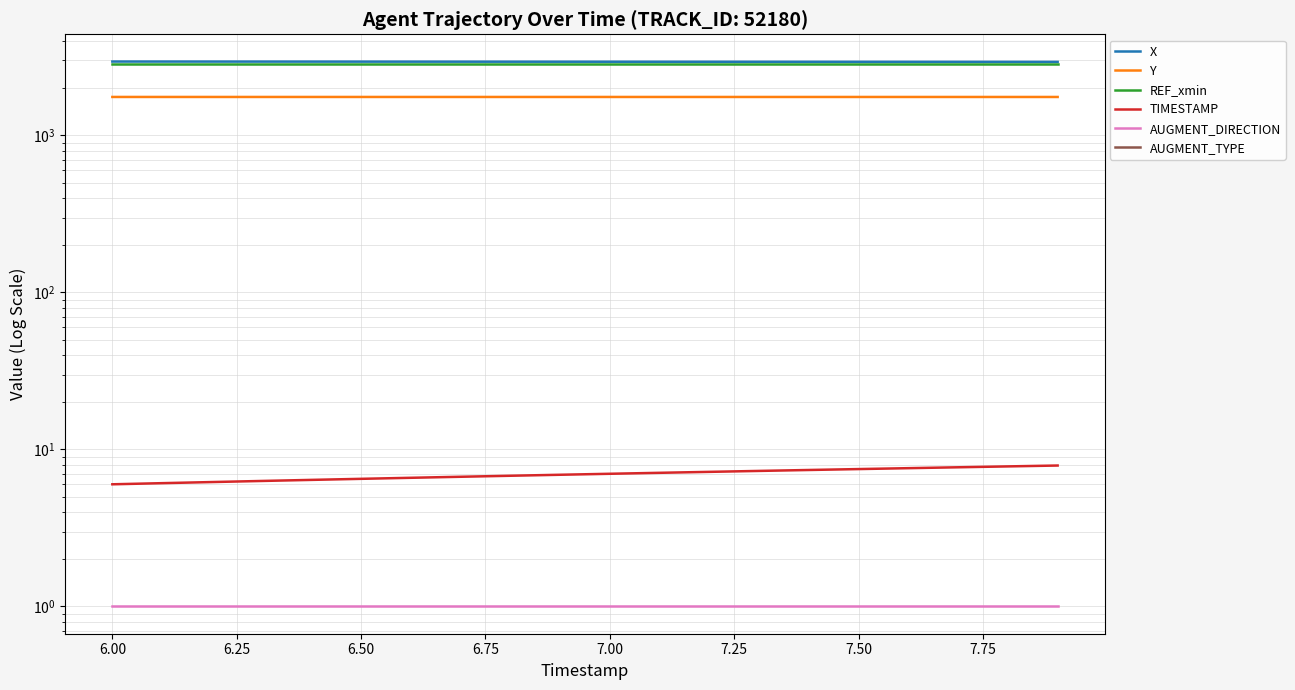

True or false: TIMESTAMP and REF_xmin cross at least once.

False